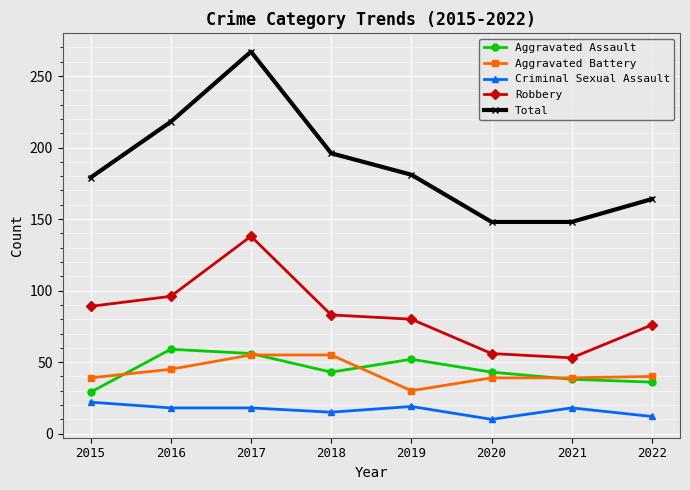

What is the spread (max minus min) of values at 2022?

152